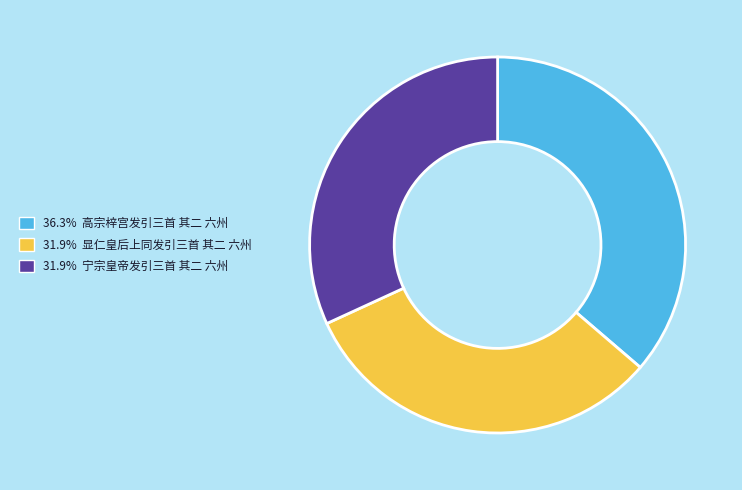

Does any single category account for the majority?

No